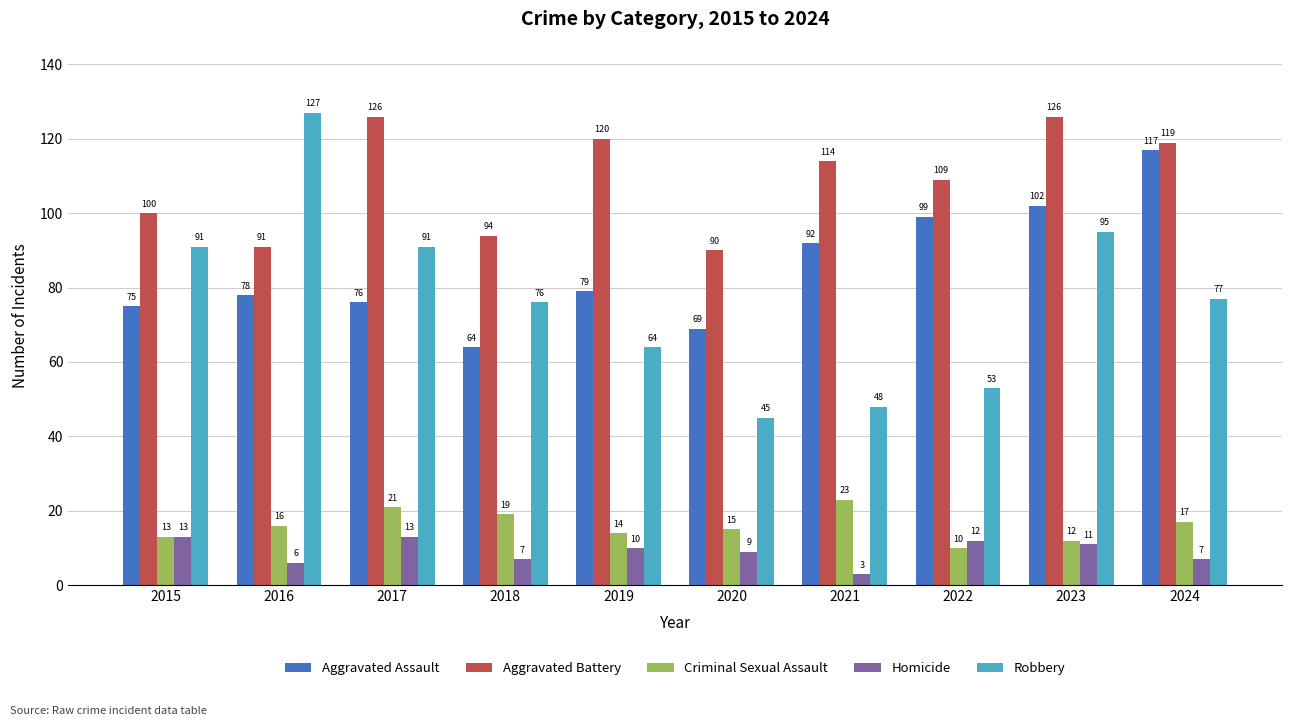

What is the sum of the Robbery values at 2024 and 2015?

168